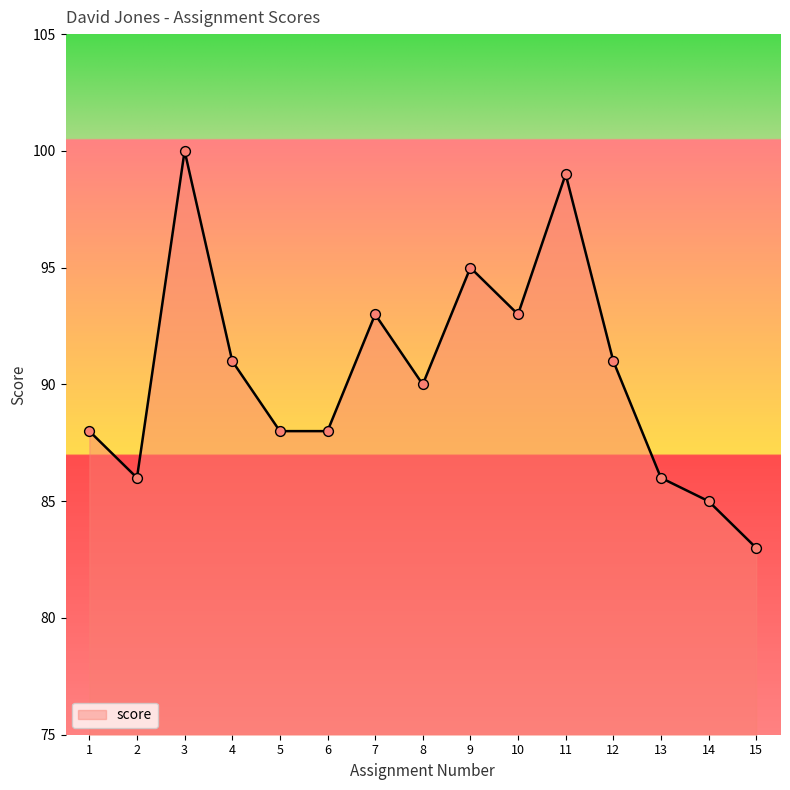

What is the ratio of the value at 14 to the value at 15?

1.0